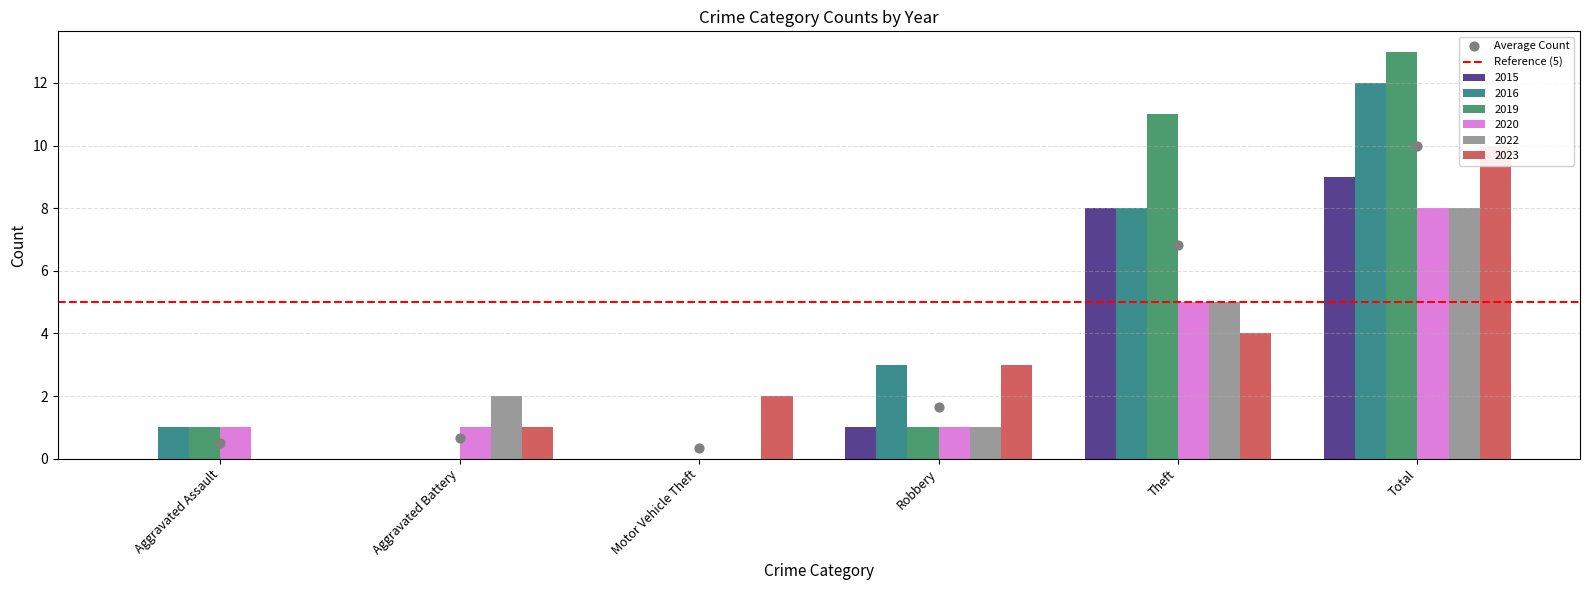

Which series has the largest Y range (max minus min)?

2019